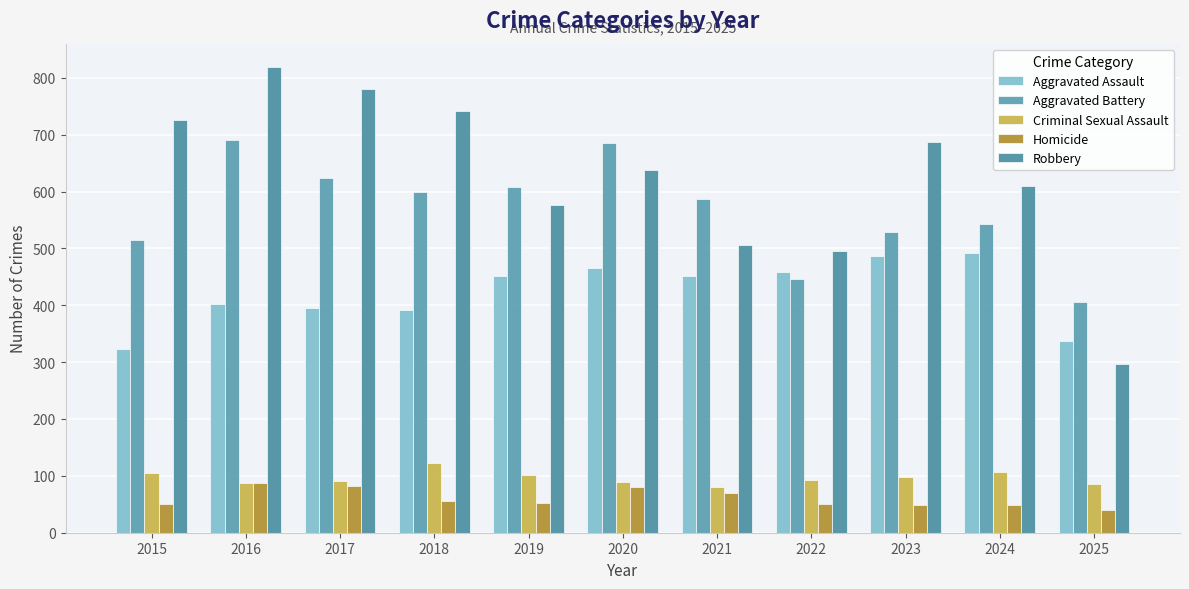

What is the average value of the Criminal Sexual Assault series?

96